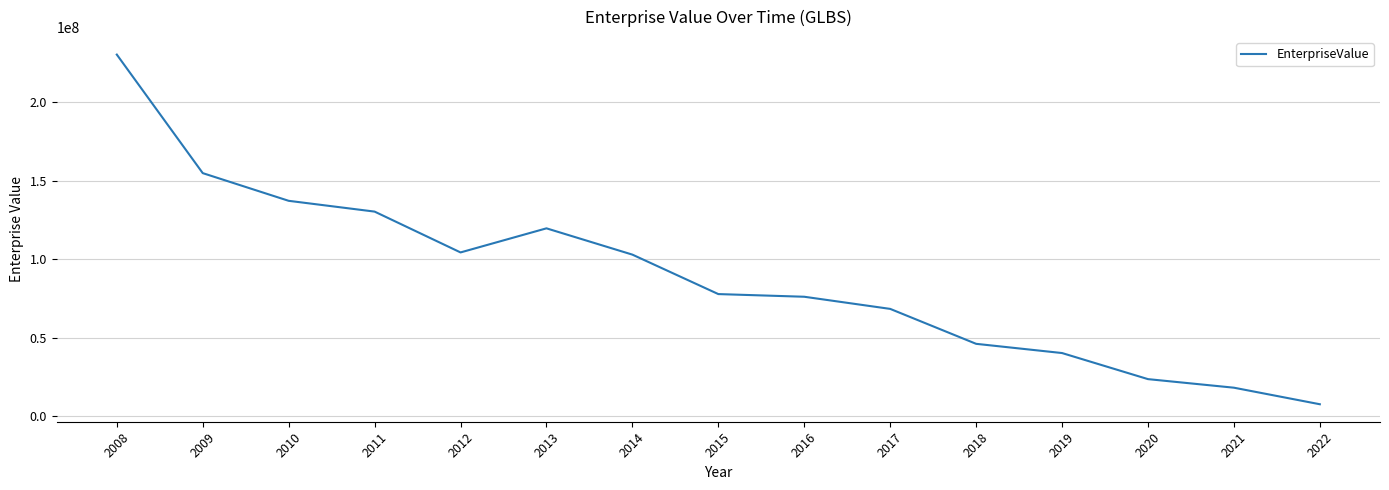

The value at 2016 is 104907094.3. True or false?

False